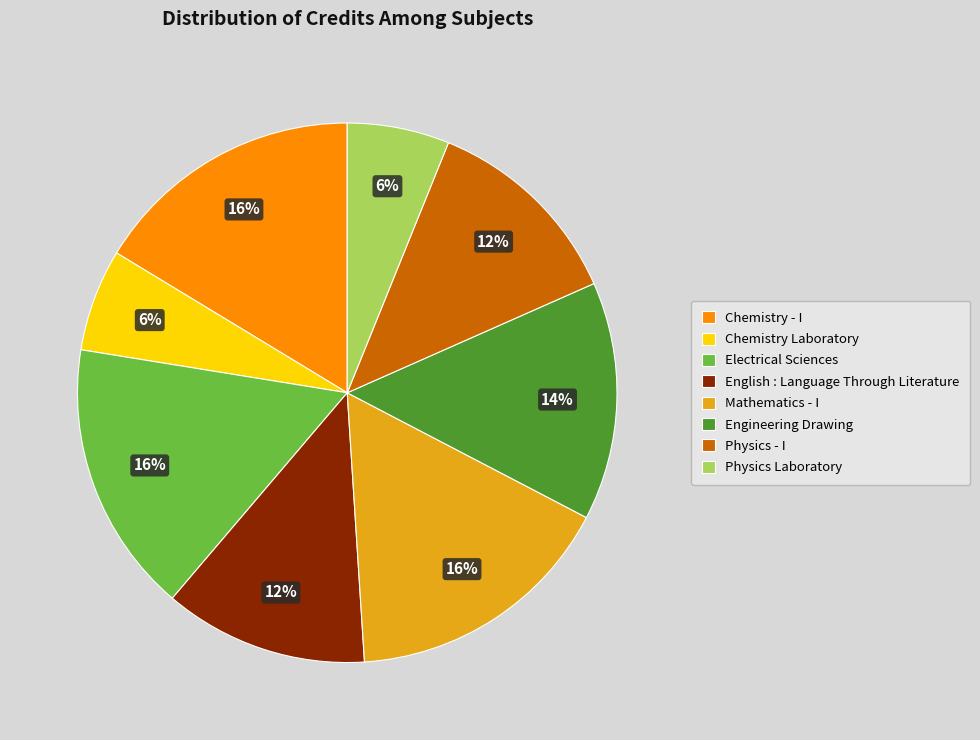

Combined, do Physics - I and Mathematics - I account for over 50%?

No